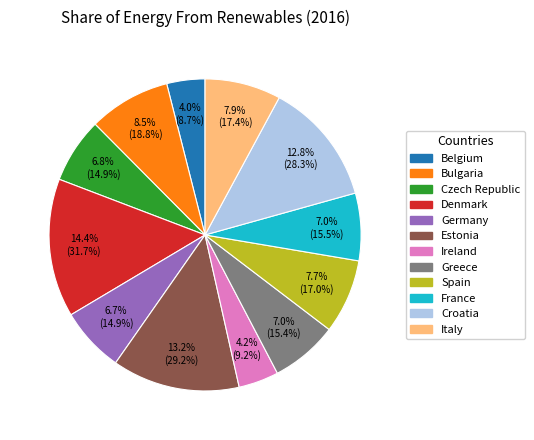

Which category has the biggest portion of the pie?

Denmark